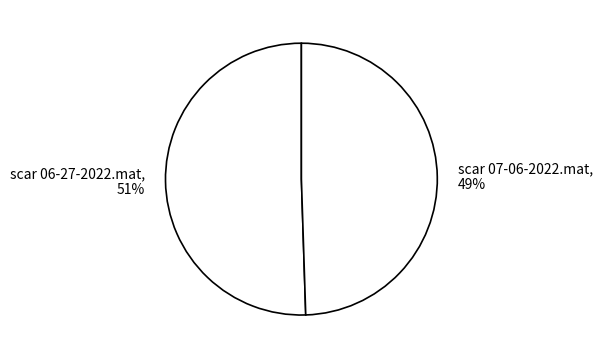

What percentage is the scar 07-06-2022.mat slice, to the nearest percent?

49%